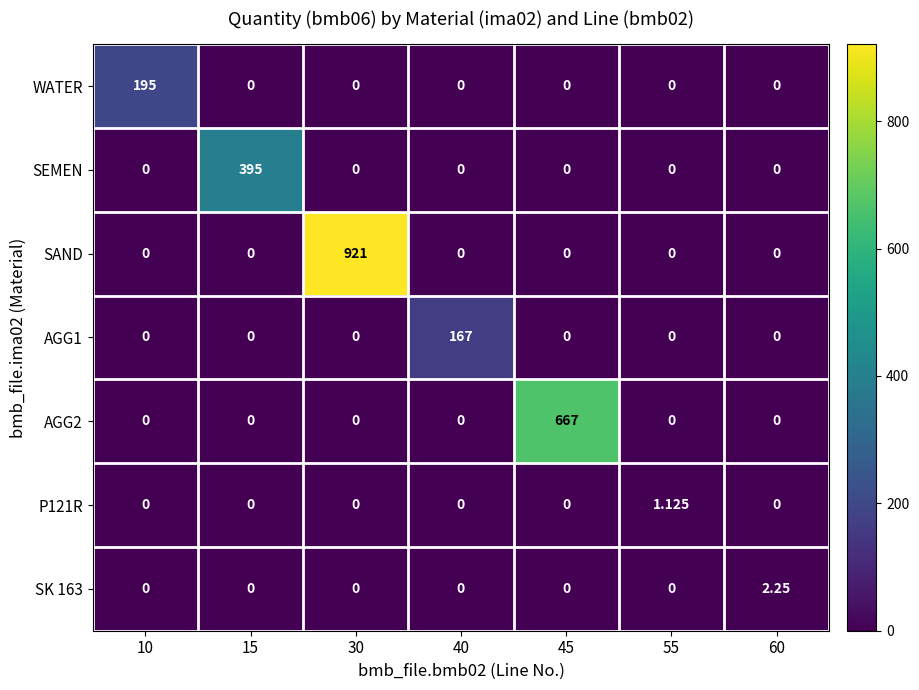

Which series has the widest spread of values?

SAND